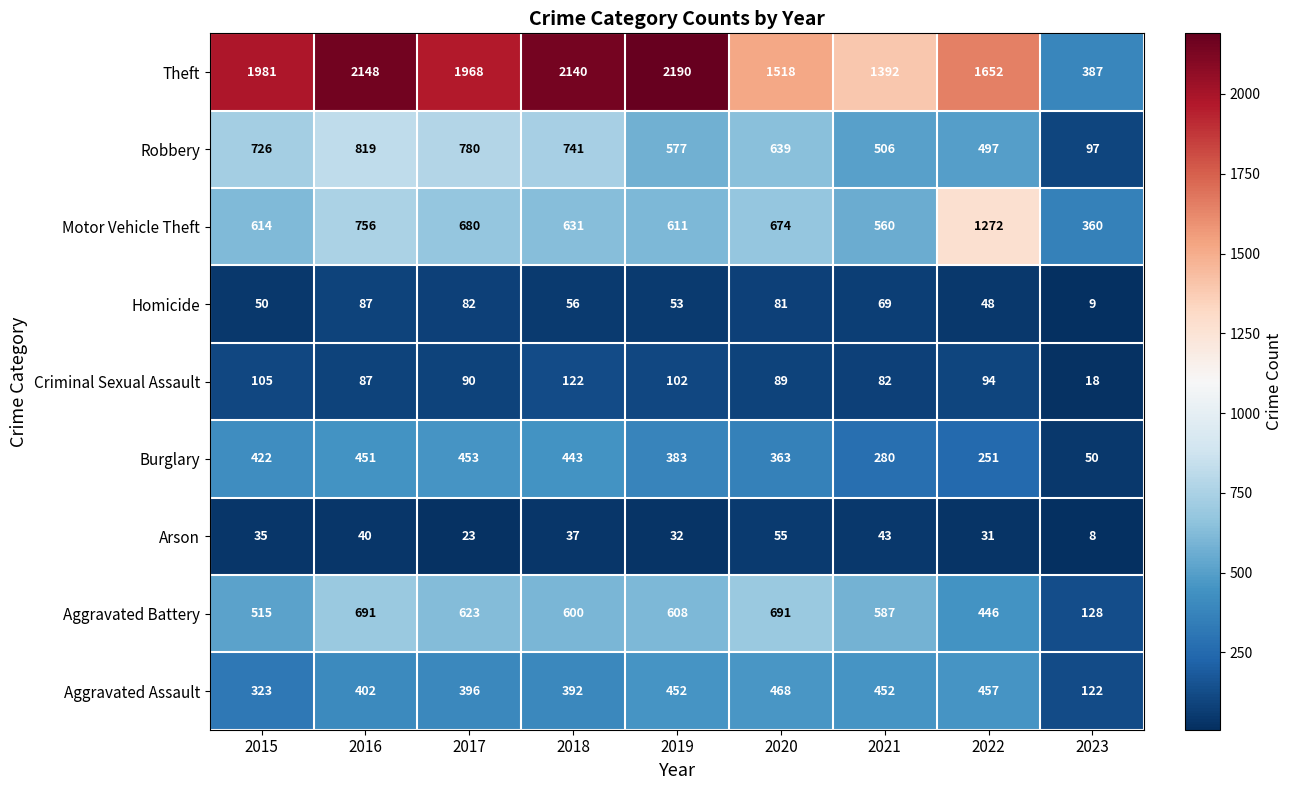

What is the difference between the maximum and minimum values in the Homicide series?

78